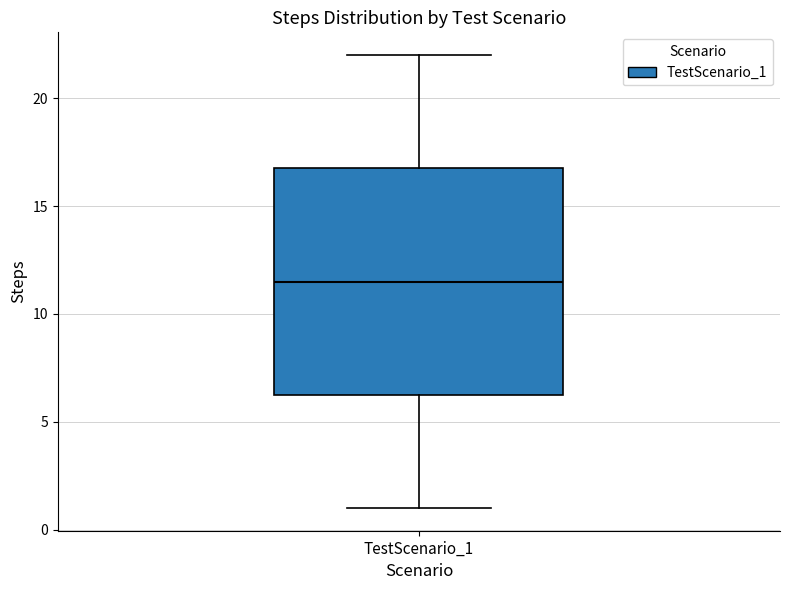

Where does the lower whisker of the box for TestScenario_1 end on the y-axis? The values are not printed on the chart, so give them approximately, as read against the axis.

1.0